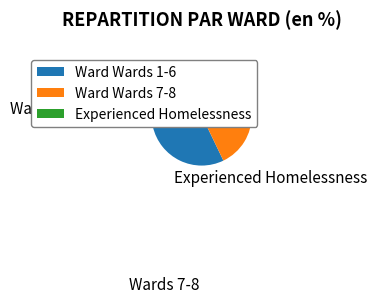

What portion of the pie excludes Ward Wards 1-6?

42.9%